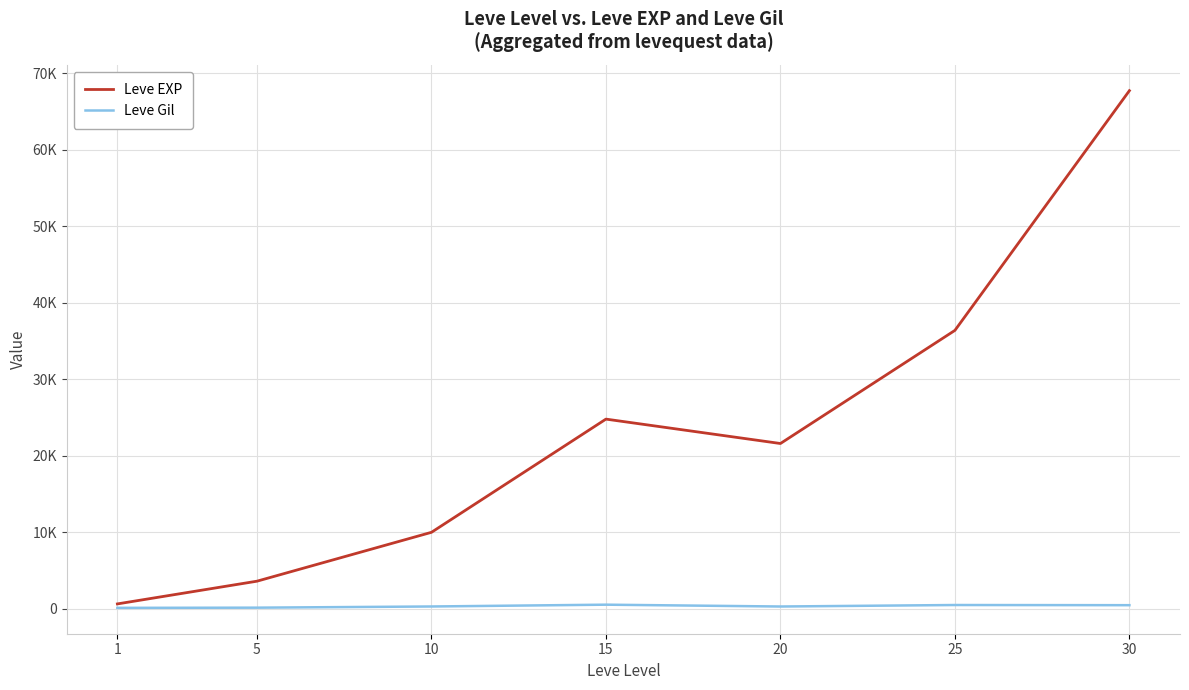

In Leve EXP, how many points are higher than both neighbors (excluding endpoints)?

1